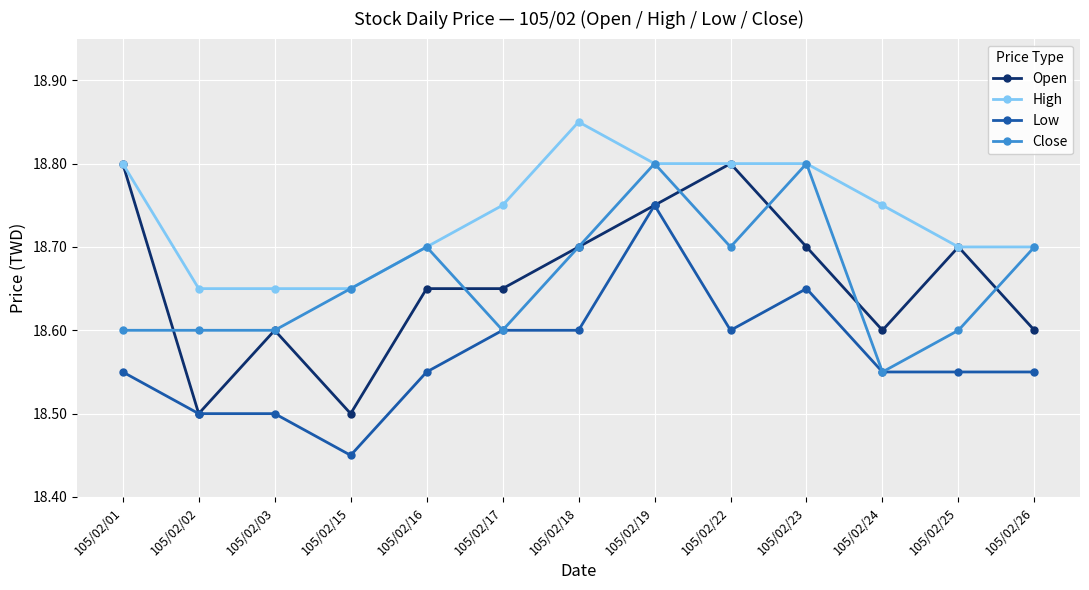

At how many categories does at least one series exceed 18?

13